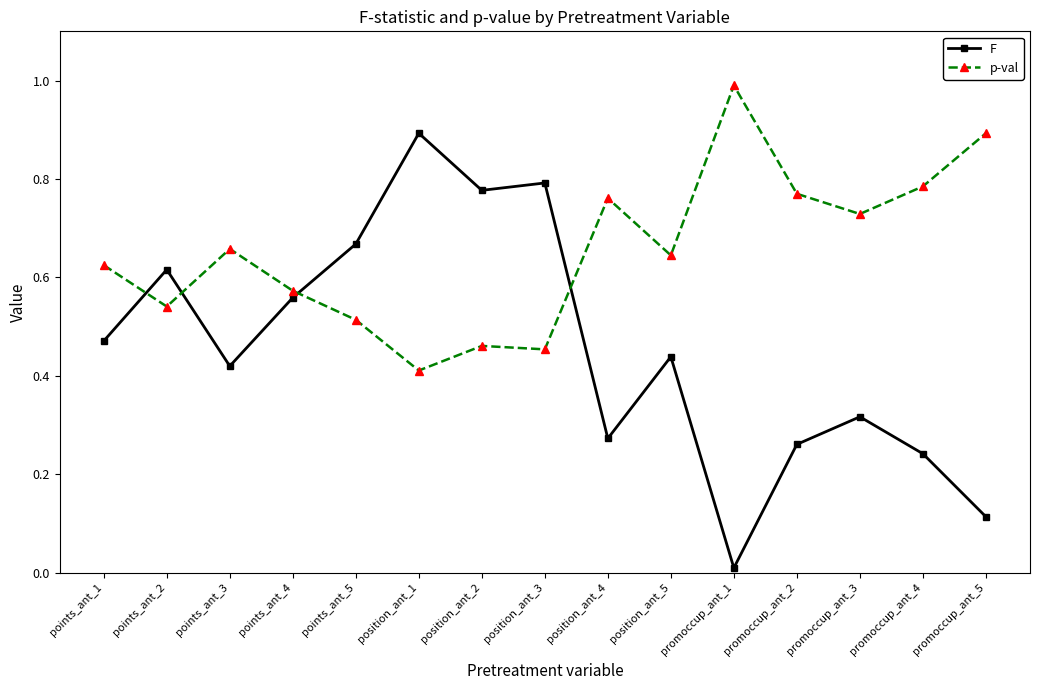

What is the sum of the F values at points_ant_4 and points_ant_3?

1.0